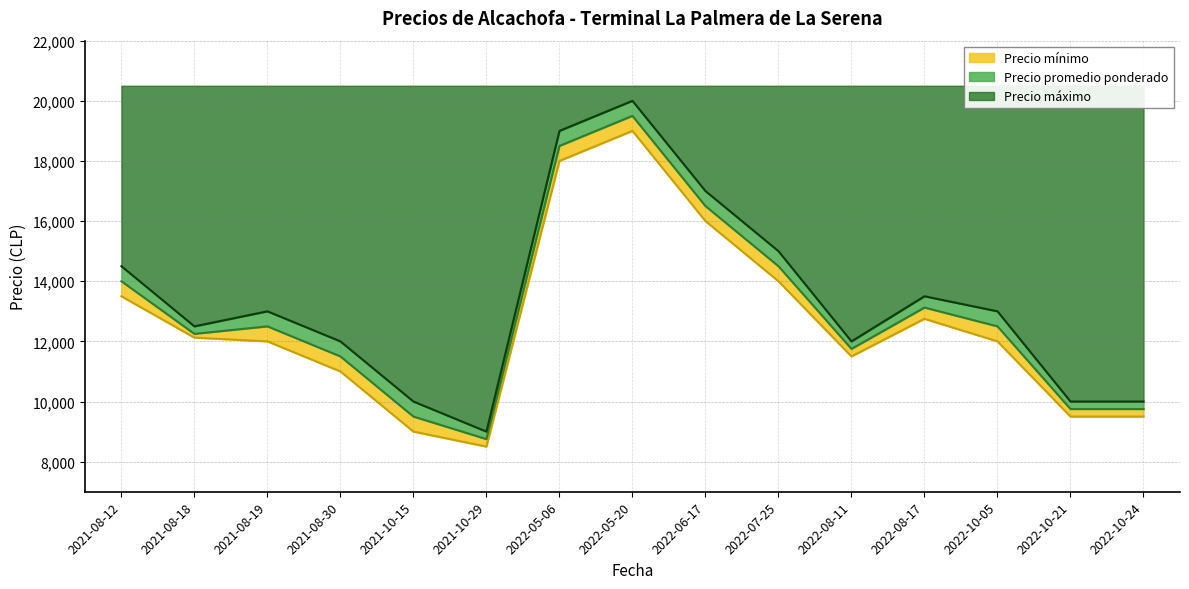

True or false: Precio máximo and Precio promedio ponderado intersect in this chart.

False